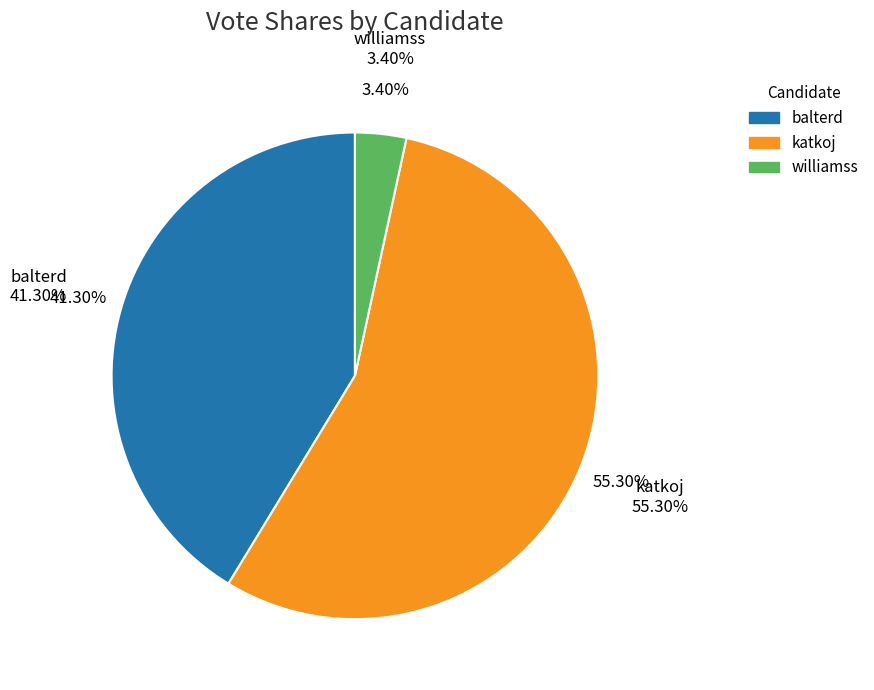

Count the number of slices in the pie.

4